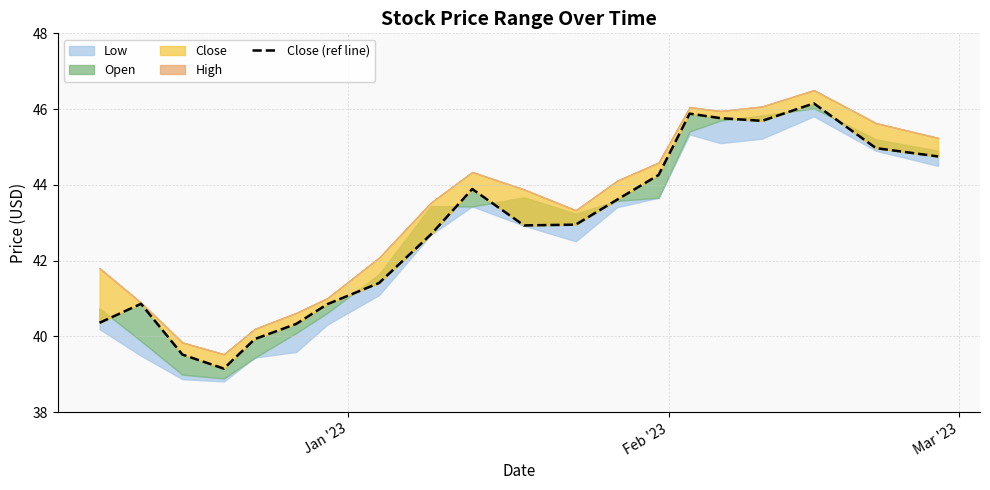

Reading right to left, what are all the values shown in this chart?

44.8	45.0	46.1	45.7	45.8	45.9	44.3	43.6	43.0	42.9	43.9	42.7	41.4	40.9	40.3	39.9	39.1	39.5	40.9	40.4